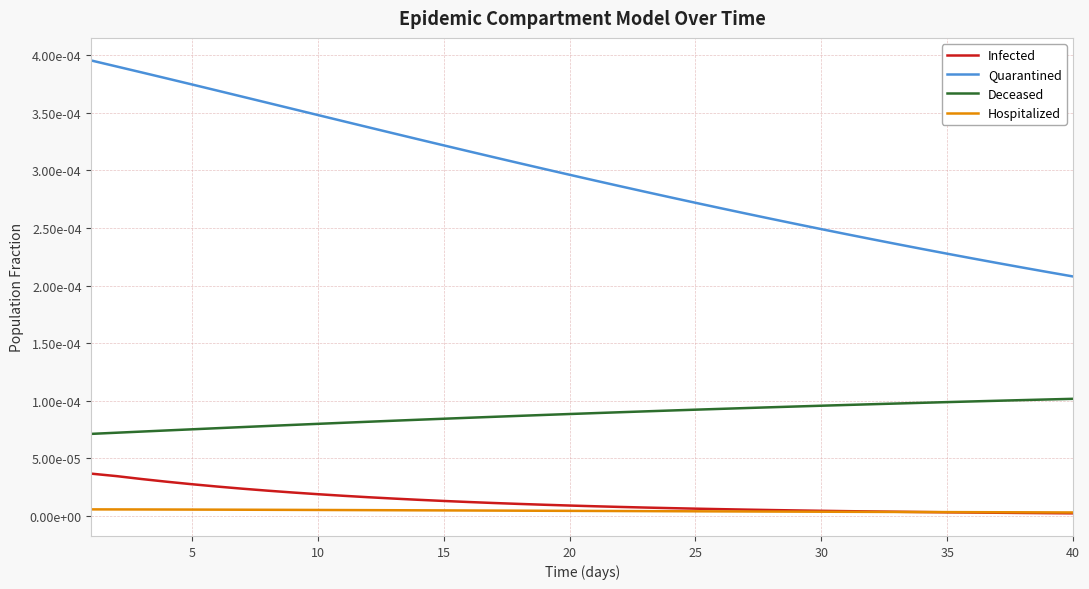

What are all the series names shown in the legend?

Infected, Quarantined, Deceased, Hospitalized